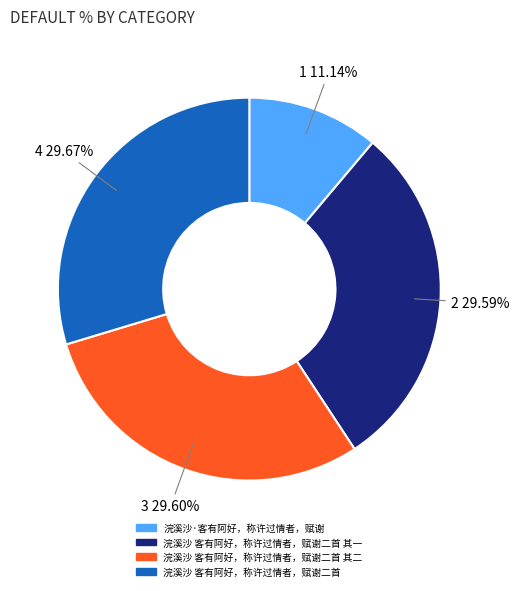

Is there any slice that represents more than half of the pie?

No